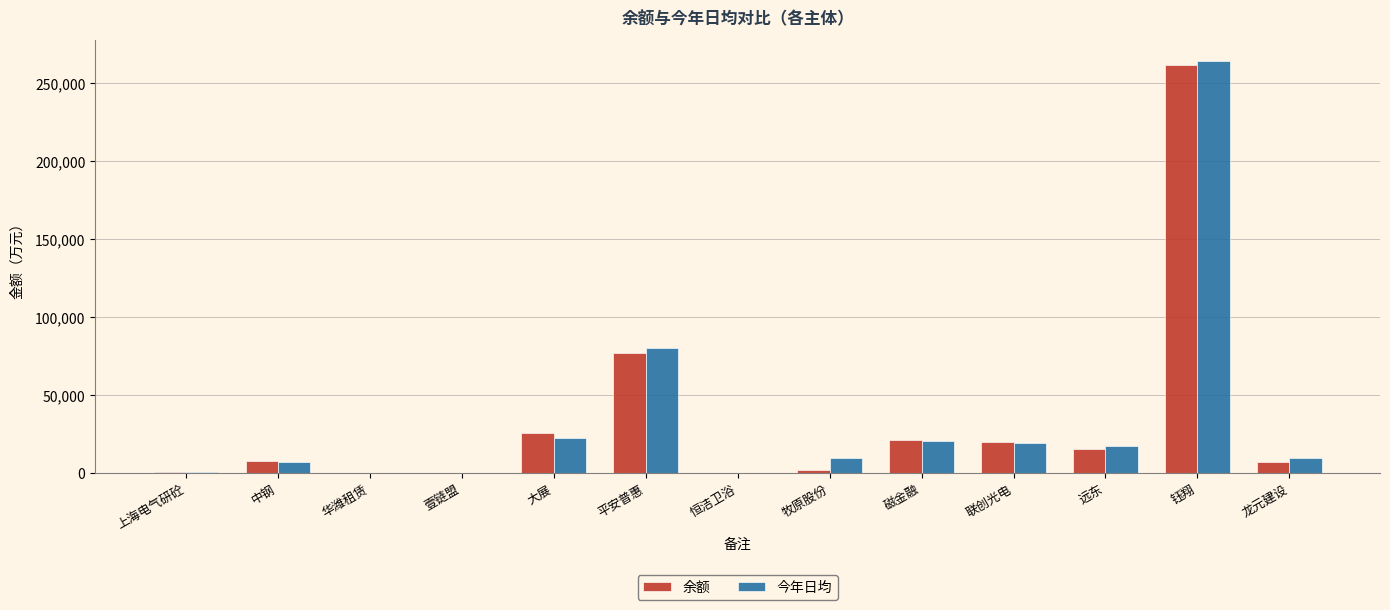

True or false: 今年日均 has a value of 8104.0 at 远东.

False